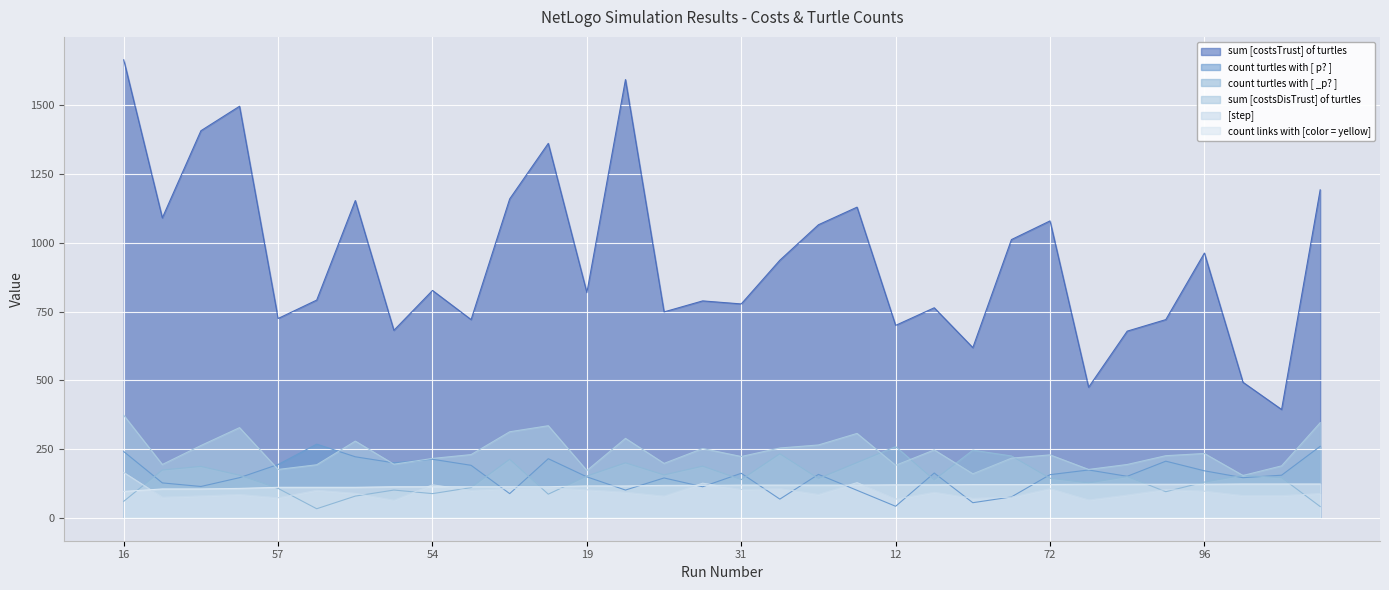

How many lines are shown in the chart?

6